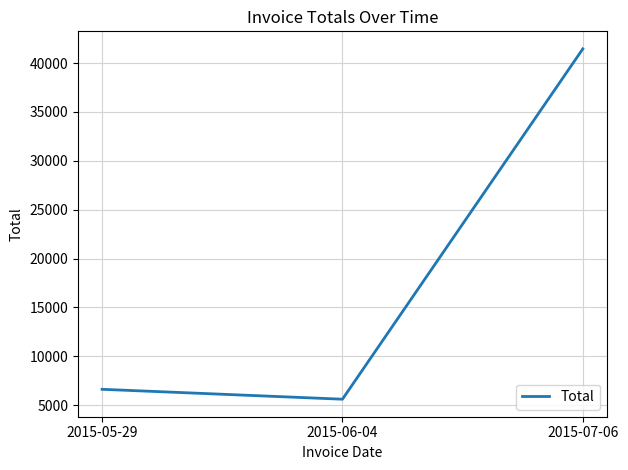

What is the smallest value displayed?

5600.9